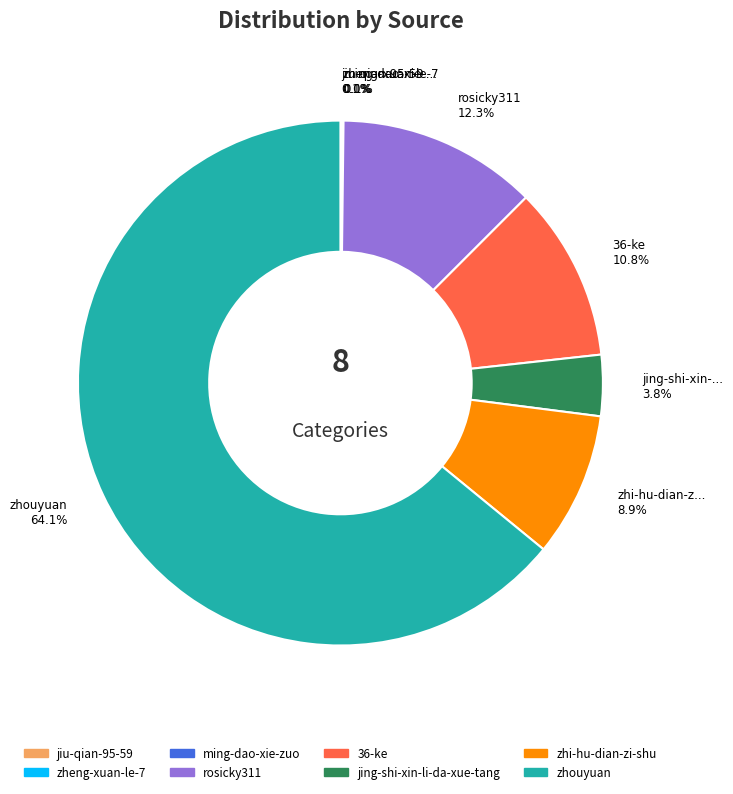

To the nearest percent, what percentage of the pie is 36-ke?

11%